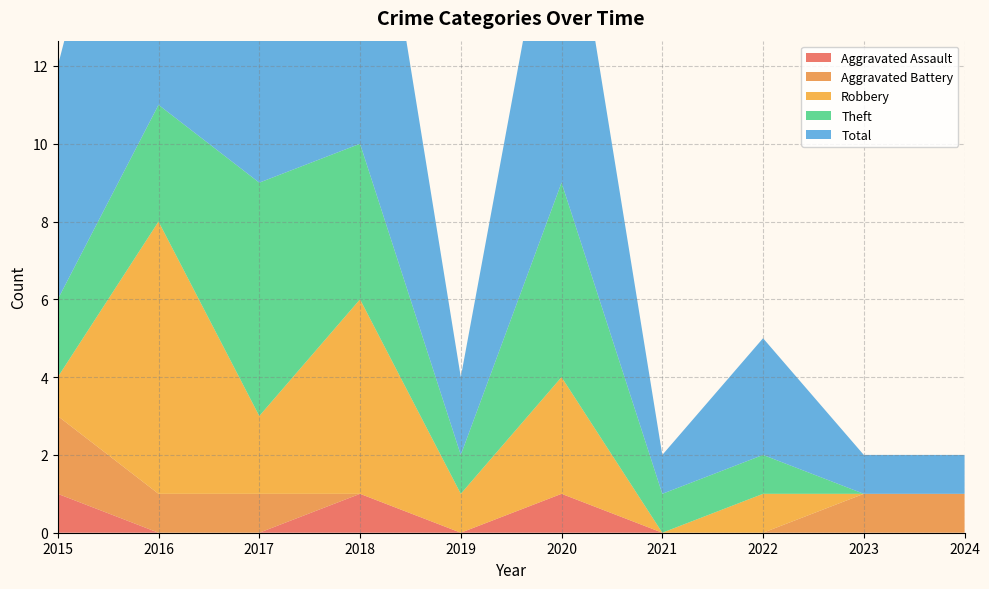

Reading left to right, what are all the values shown in this chart?

Aggravated Assault: 2015=1	2016=0	2017=0	2018=1	2019=0	2020=1	2021=0	2022=0	2023=0	2024=0
Aggravated Battery: 2015=2	2016=1	2017=1	2018=0	2019=0	2020=0	2021=0	2022=0	2023=1	2024=1
Robbery: 2015=1	2016=7	2017=2	2018=5	2019=1	2020=3	2021=0	2022=1	2023=0	2024=0
Theft: 2015=2	2016=3	2017=6	2018=4	2019=1	2020=5	2021=1	2022=1	2023=0	2024=0
Total: 2015=6	2016=11	2017=9	2018=10	2019=2	2020=9	2021=1	2022=3	2023=1	2024=1